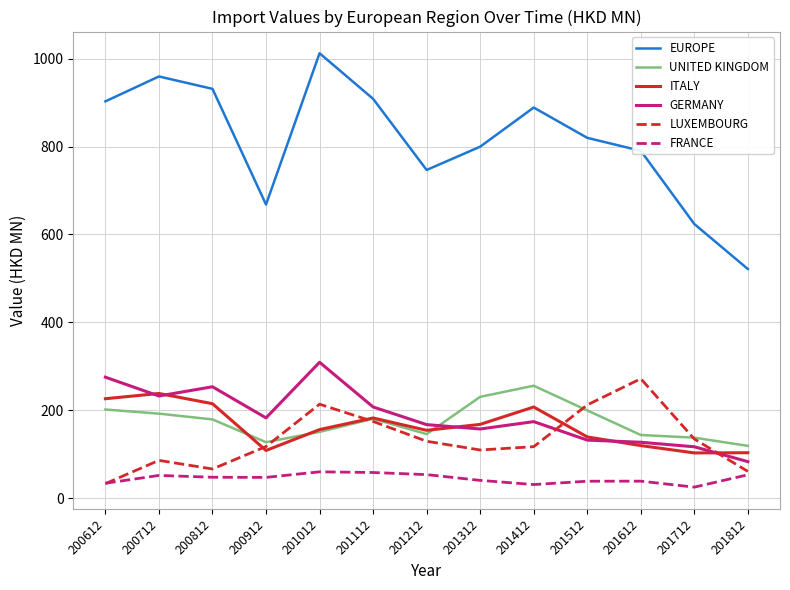

Does the chart have visible grid lines?

Yes